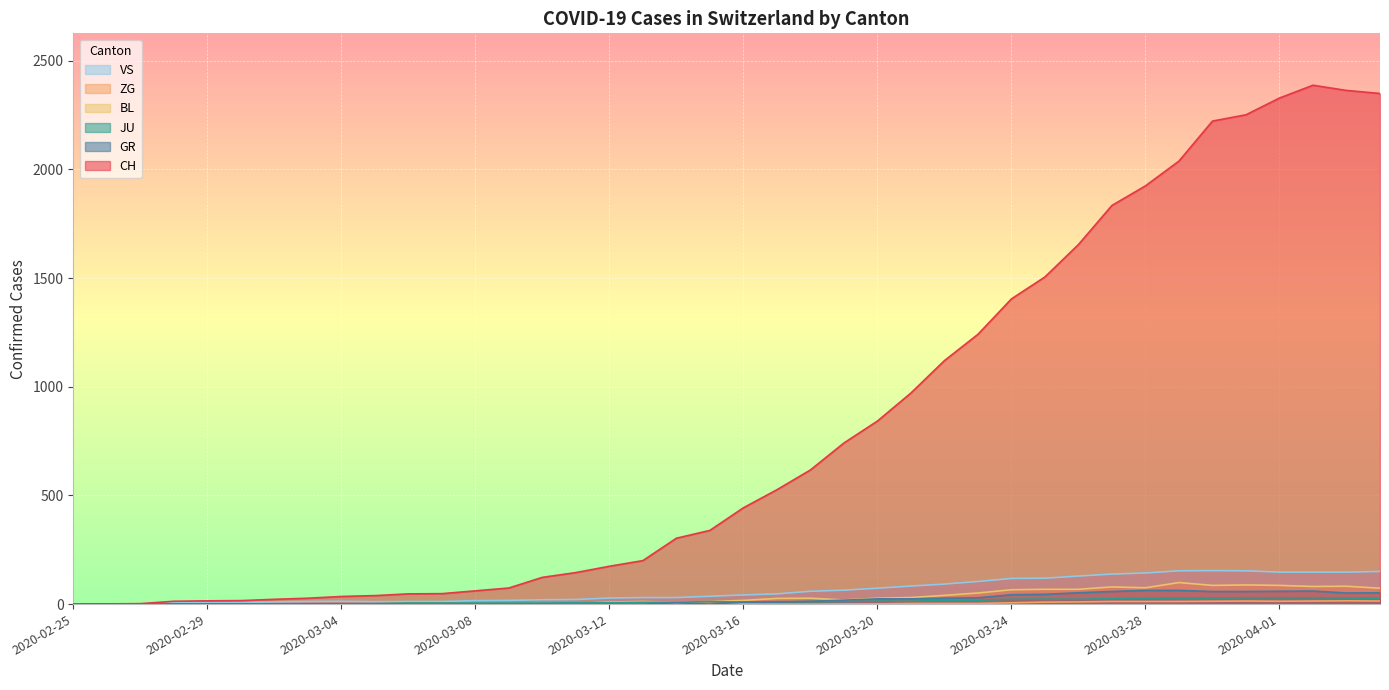

Reading left to right, transcribe all the data shown in this chart.

CH: 2020-02-25=0	2020-02-26=1	2020-02-27=2	2020-02-28=13	2020-02-29=15	2020-03-01=16	2020-03-02=22	2020-03-03=27	2020-03-04=35	2020-03-05=39	2020-03-06=47	2020-03-07=48	2020-03-08=61	2020-03-09=74	2020-03-10=123	2020-03-11=145	2020-03-12=174	2020-03-13=200	2020-03-14=303	2020-03-15=339	2020-03-16=443	2020-03-17=526	2020-03-18=617	2020-03-19=741	2020-03-20=842	2020-03-21=971	2020-03-22=1120	2020-03-23=1241	2020-03-24=1404	2020-03-25=1505	2020-03-26=1654	2020-03-27=1834	2020-03-28=1924	2020-03-29=2038	2020-03-30=2222	2020-03-31=2251	2020-04-01=2328	2020-04-02=2387	2020-04-03=2363	2020-04-04=2349
GR: 2020-02-25=0	2020-02-26=0	2020-02-27=0	2020-02-28=0	2020-02-29=0	2020-03-01=0	2020-03-02=0	2020-03-03=0	2020-03-04=0	2020-03-05=0	2020-03-06=0	2020-03-07=0	2020-03-08=0	2020-03-09=0	2020-03-10=0	2020-03-11=0	2020-03-12=0	2020-03-13=0	2020-03-14=6	2020-03-15=0	2020-03-16=9	2020-03-17=9	2020-03-18=13	2020-03-19=18	2020-03-20=24	2020-03-21=24	2020-03-22=27	2020-03-23=29	2020-03-24=43	2020-03-25=45	2020-03-26=52	2020-03-27=58	2020-03-28=63	2020-03-29=63	2020-03-30=58	2020-03-31=58	2020-04-01=59	2020-04-02=60	2020-04-03=51	2020-04-04=52
JU: 2020-02-25=0	2020-02-26=0	2020-02-27=1	2020-02-28=1	2020-02-29=1	2020-03-01=1	2020-03-02=1	2020-03-03=1	2020-03-04=1	2020-03-05=2	2020-03-06=5	2020-03-07=5	2020-03-08=5	2020-03-09=5	2020-03-10=5	2020-03-11=6	2020-03-12=6	2020-03-13=8	2020-03-14=8	2020-03-15=12	2020-03-16=9	2020-03-17=11	2020-03-18=11	2020-03-19=12	2020-03-20=14	2020-03-21=13	2020-03-22=18	2020-03-23=18	2020-03-24=22	2020-03-25=23	2020-03-26=22	2020-03-27=25	2020-03-28=27	2020-03-29=28	2020-03-30=28	2020-03-31=29	2020-04-01=29	2020-04-02=29	2020-04-03=28	2020-04-04=27
BL: 2020-02-25=0	2020-02-26=0	2020-02-27=0	2020-02-28=0	2020-02-29=1	2020-03-01=1	2020-03-02=1	2020-03-03=1	2020-03-04=1	2020-03-05=1	2020-03-06=4	2020-03-07=4	2020-03-08=4	2020-03-09=4	2020-03-10=5	2020-03-11=3	2020-03-12=9	2020-03-13=12	2020-03-14=8	2020-03-15=12	2020-03-16=17	2020-03-17=26	2020-03-18=27	2020-03-19=19	2020-03-20=27	2020-03-21=30	2020-03-22=40	2020-03-23=51	2020-03-24=66	2020-03-25=68	2020-03-26=68	2020-03-27=79	2020-03-28=75	2020-03-29=99	2020-03-30=86	2020-03-31=88	2020-04-01=86	2020-04-02=81	2020-04-03=82	2020-04-04=73
ZG: 2020-02-25=0	2020-02-26=0	2020-02-27=0	2020-02-28=0	2020-02-29=0	2020-03-01=0	2020-03-02=0	2020-03-03=0	2020-03-04=0	2020-03-05=0	2020-03-06=0	2020-03-07=0	2020-03-08=0	2020-03-09=0	2020-03-10=0	2020-03-11=0	2020-03-12=0	2020-03-13=0	2020-03-14=1	2020-03-15=1	2020-03-16=0	2020-03-17=0	2020-03-18=0	2020-03-19=1	2020-03-20=1	2020-03-21=3	2020-03-22=3	2020-03-23=3	2020-03-24=6	2020-03-25=9	2020-03-26=10	2020-03-27=12	2020-03-28=12	2020-03-29=12	2020-03-30=13	2020-03-31=14	2020-04-01=13	2020-04-02=14	2020-04-03=15	2020-04-04=14
VS: 2020-02-25=0	2020-02-26=0	2020-02-27=0	2020-02-28=6	2020-02-29=6	2020-03-01=7	2020-03-02=10	2020-03-03=12	2020-03-04=13	2020-03-05=11	2020-03-06=12	2020-03-07=12	2020-03-08=16	2020-03-09=17	2020-03-10=20	2020-03-11=21	2020-03-12=28	2020-03-13=30	2020-03-14=30	2020-03-15=36	2020-03-16=42	2020-03-17=47	2020-03-18=59	2020-03-19=64	2020-03-20=73	2020-03-21=83	2020-03-22=92	2020-03-23=104	2020-03-24=118	2020-03-25=119	2020-03-26=129	2020-03-27=138	2020-03-28=143	2020-03-29=153	2020-03-30=154	2020-03-31=153	2020-04-01=147	2020-04-02=147	2020-04-03=147	2020-04-04=150